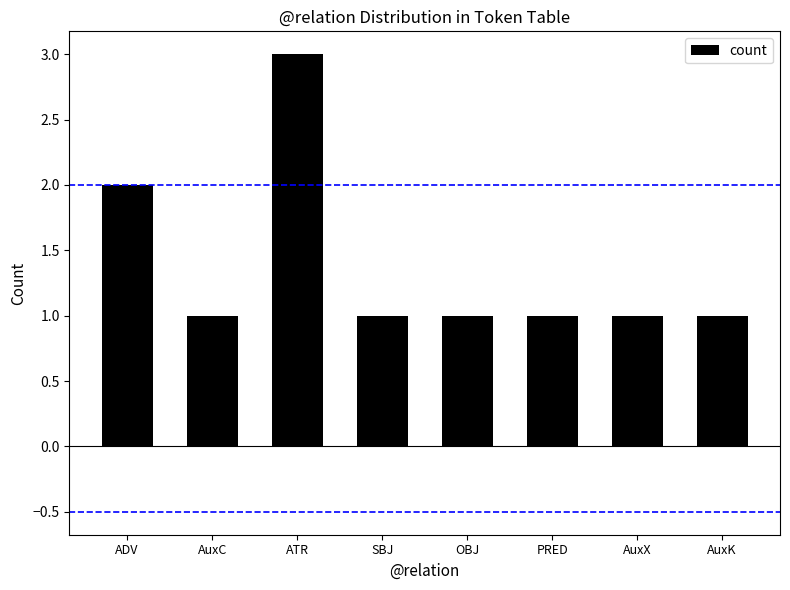

Is it true that the value at AuxC is 1?

True